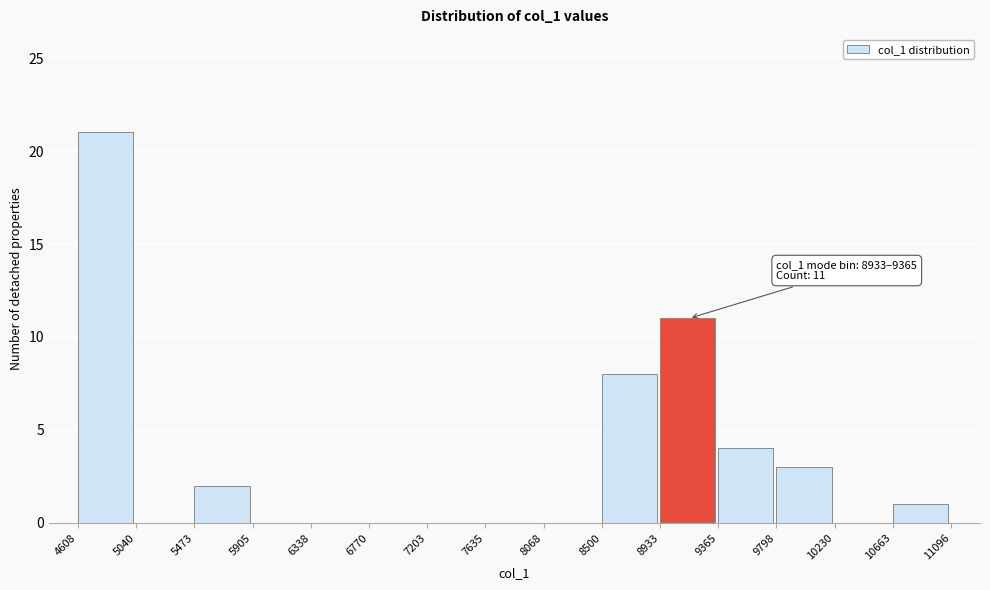

Over which range of the x-axis is the bar tallest?

4608 to 5040